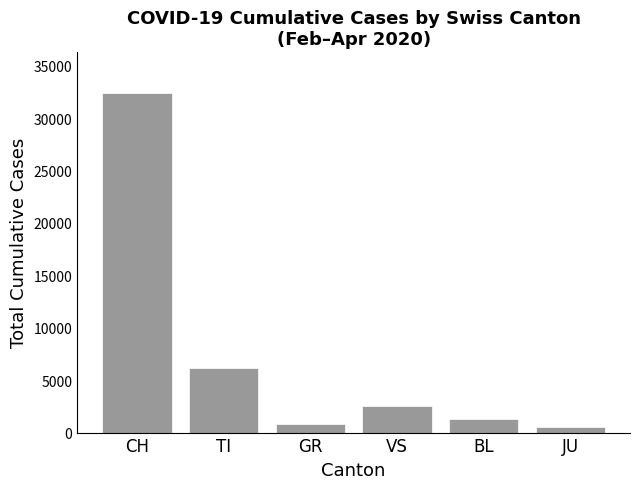

Is it true that the value at TI is 6125?

True